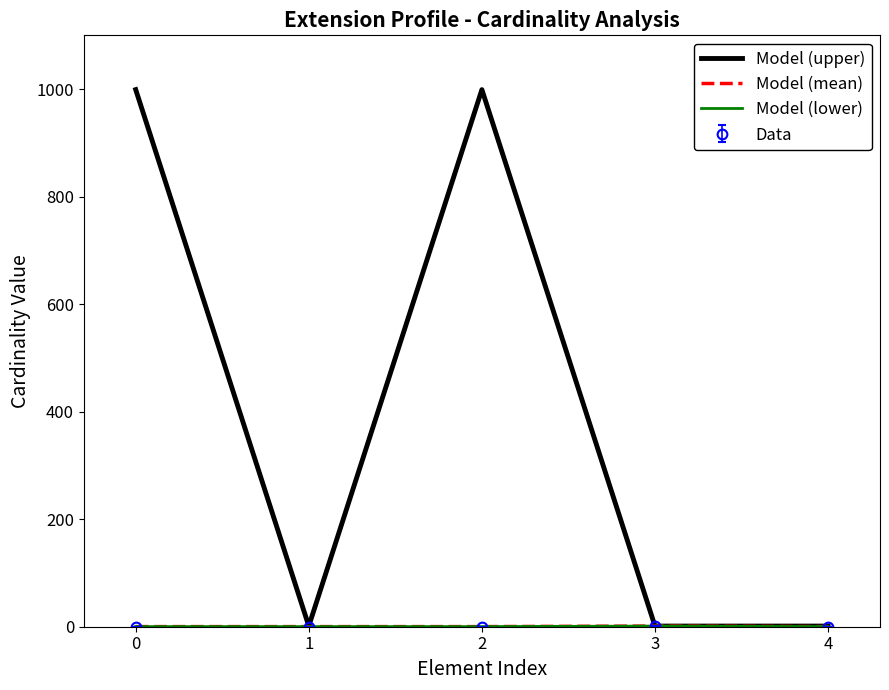

True or false: Model (upper) and Model (mean) cross at least once.

False